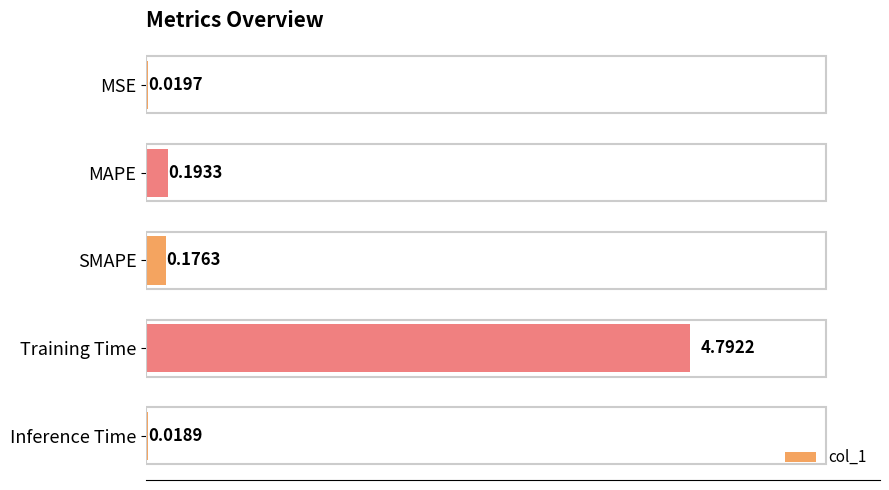

At which label is the value closest to 2?

MAPE